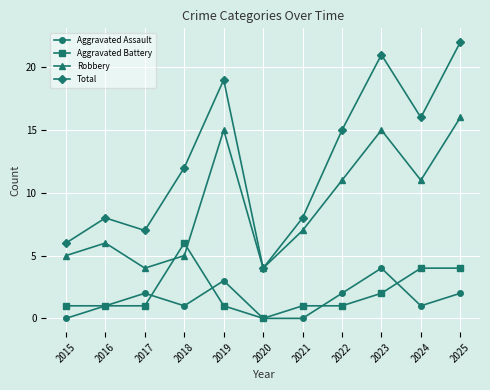

List the series in order of their peak value, lowest first.

Aggravated Assault, Aggravated Battery, Robbery, Total